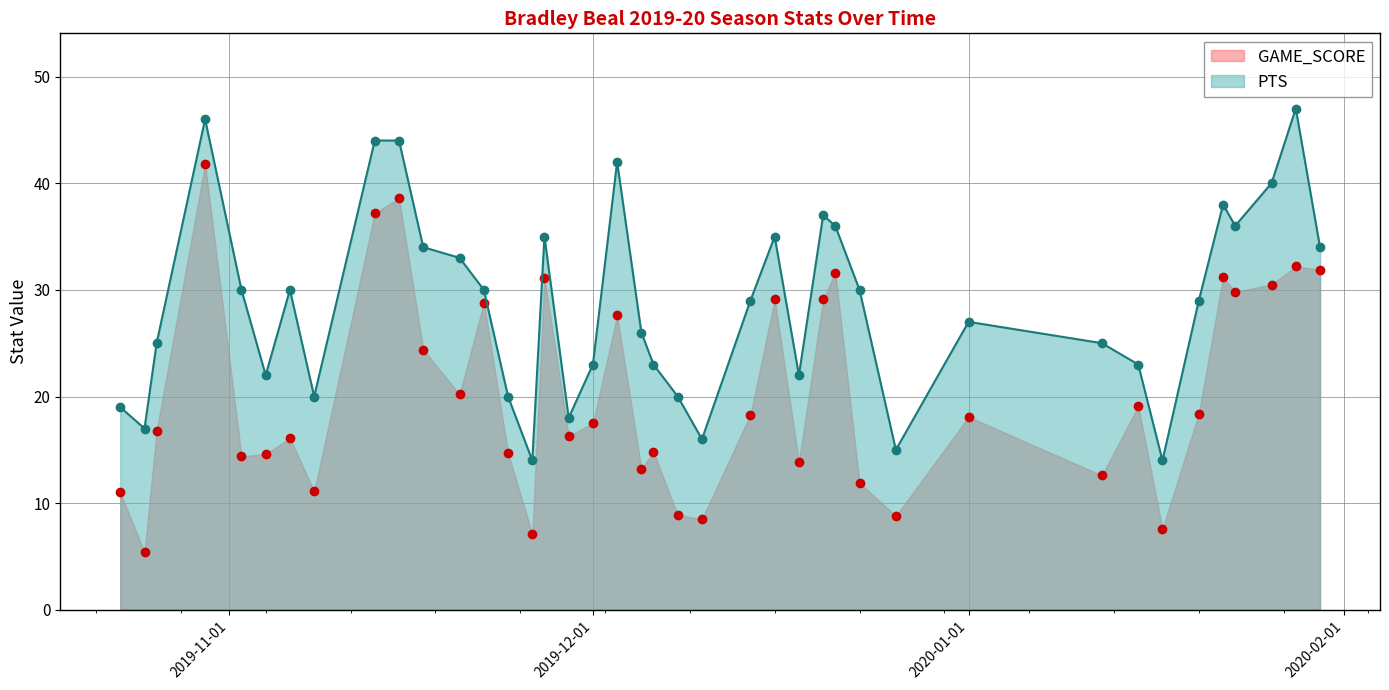

What is the spread (max minus min) of values at 2019-12-20?

7.9